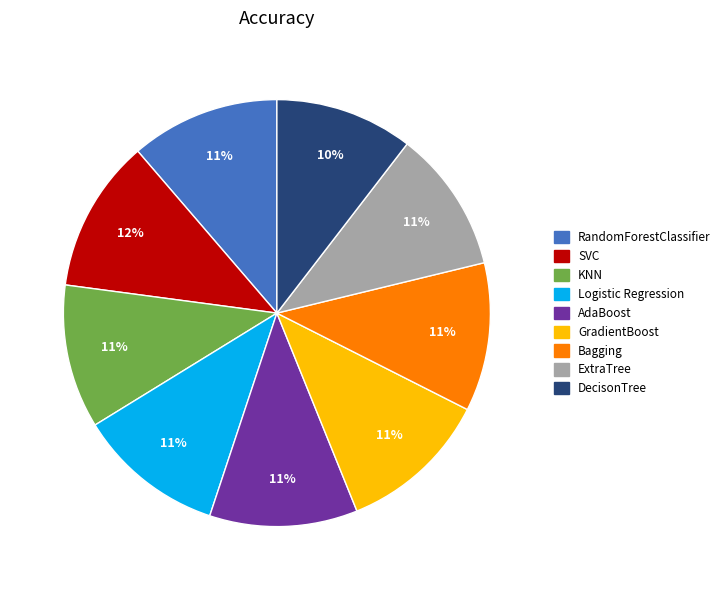

Count the number of slices in the pie.

9